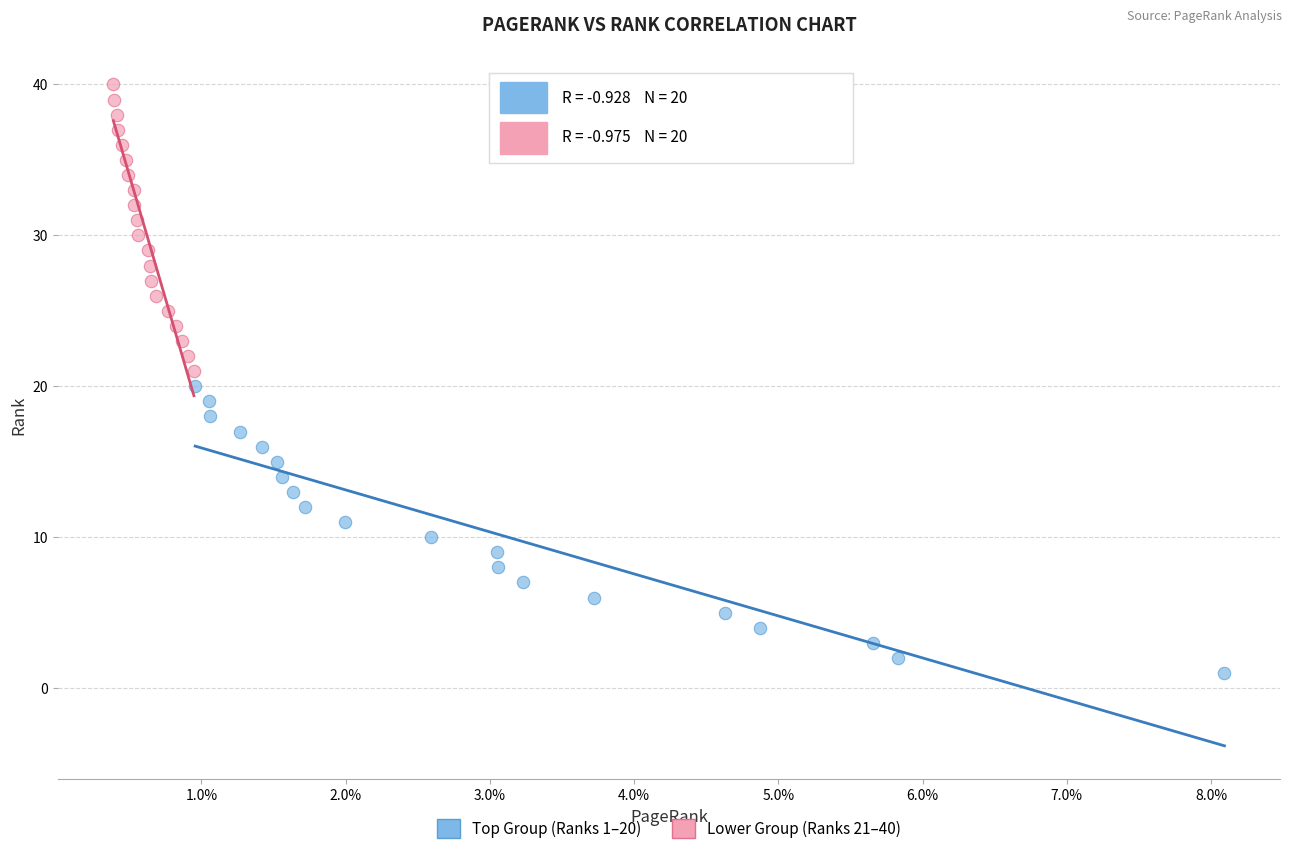

Which series reaches the maximum Y coordinate?

Lower Group (Ranks 21–40)